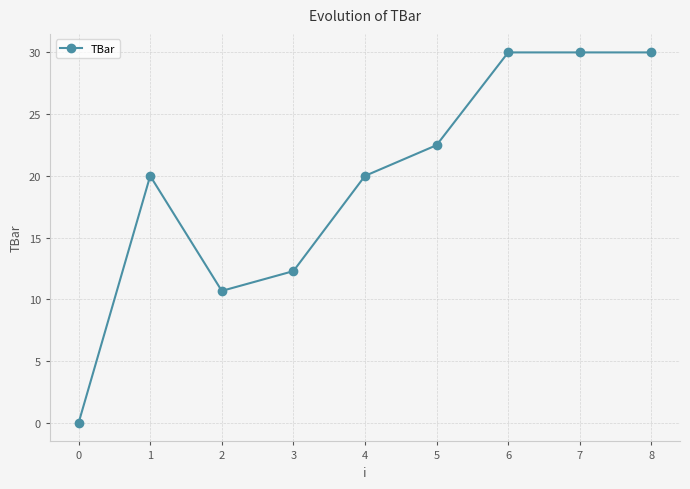

True or false: the data shows 29.4 at 1.

False